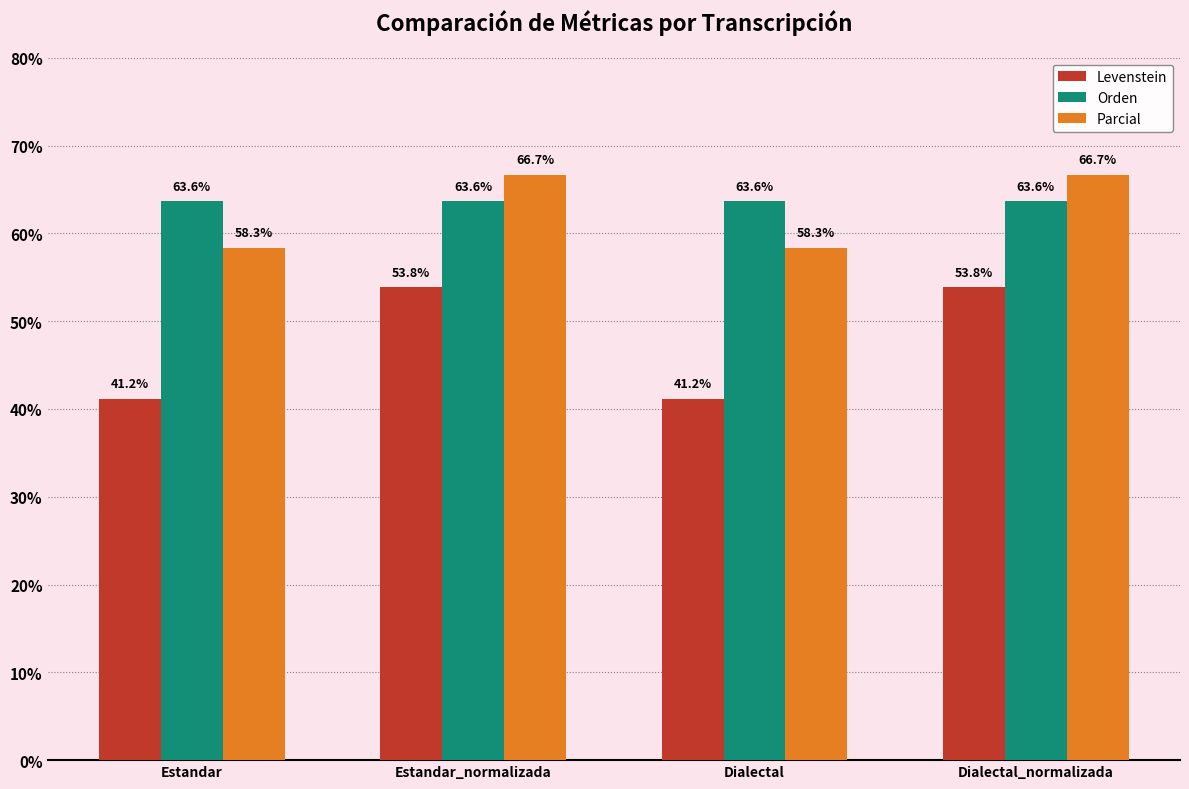

What is the difference between the highest and lowest values at Dialectal?

22.5